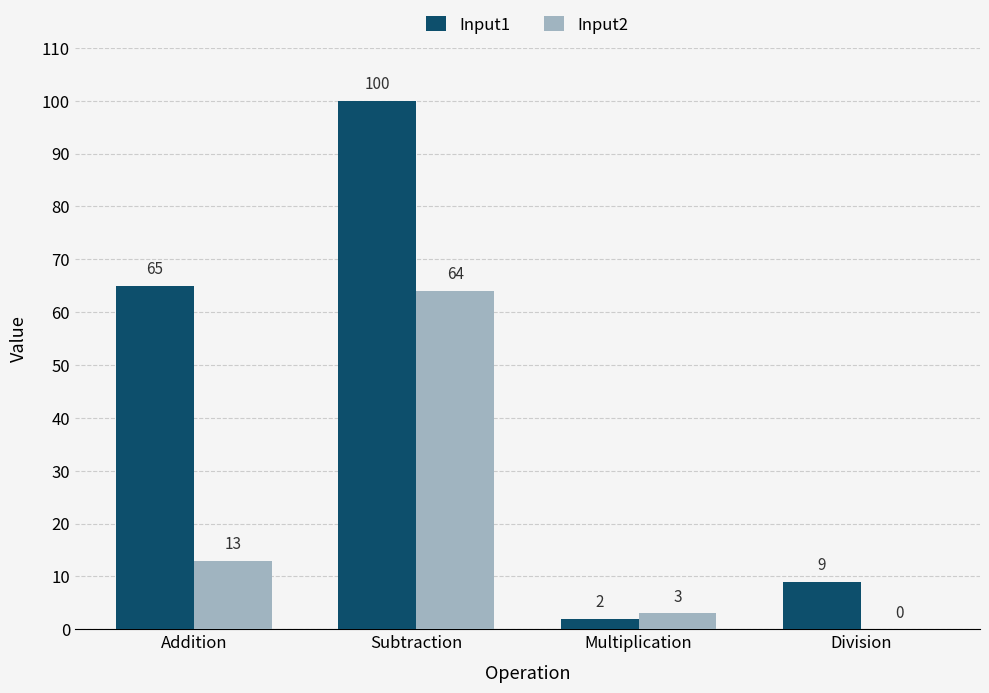

How many distinct data groups are displayed?

2